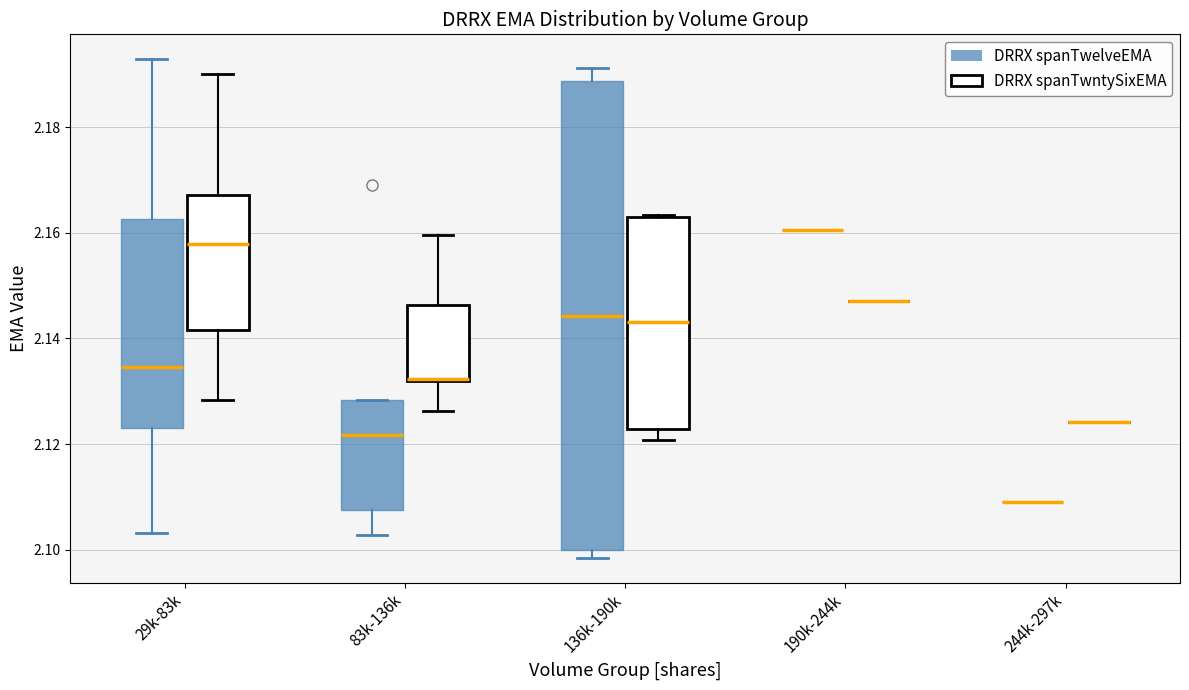

Reading left to right, read every box against the y-axis: the position of its median line, the range the box covers, and the ends of its whiskers. The values are not printed on the chart, so give them approximately, as read against the axis.

29k-83k (DRRX spanTwelveEMA): median 2.134, box 2.124 to 2.162, whiskers 2.104 to 2.192
29k-83k (DRRX spanTwntySixEMA): median 2.158, box 2.142 to 2.168, whiskers 2.128 to 2.190
83k-136k (DRRX spanTwelveEMA): median 2.122, box 2.108 to 2.128, whiskers 2.102 to 2.128
83k-136k (DRRX spanTwntySixEMA): median 2.132 (drawn on the box's lower edge), box 2.132 to 2.146, whiskers 2.126 to 2.160
136k-190k (DRRX spanTwelveEMA): median 2.144, box 2.100 to 2.188, whiskers 2.098 to 2.192
136k-190k (DRRX spanTwntySixEMA): median 2.144, box 2.122 to 2.164, whiskers 2.120 to 2.164
190k-244k (DRRX spanTwelveEMA): box collapsed to a line at 2.160, whiskers 2.160 to 2.160
190k-244k (DRRX spanTwntySixEMA): box collapsed to a line at 2.148, whiskers 2.148 to 2.148
244k-297k (DRRX spanTwelveEMA): box collapsed to a line at 2.110, whiskers 2.110 to 2.110
244k-297k (DRRX spanTwntySixEMA): box collapsed to a line at 2.124, whiskers 2.124 to 2.124